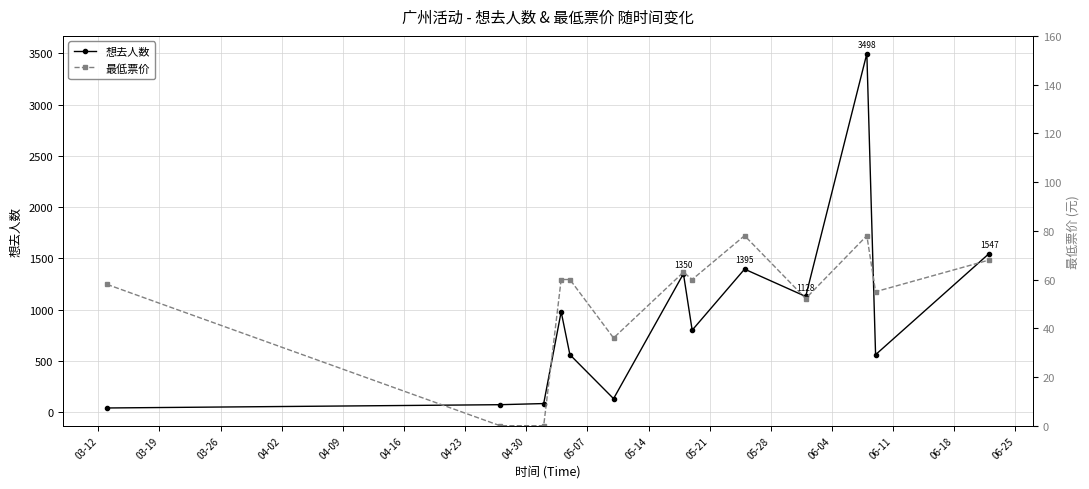

True or false: 想去人数 has more than 2 interior local peaks.

True